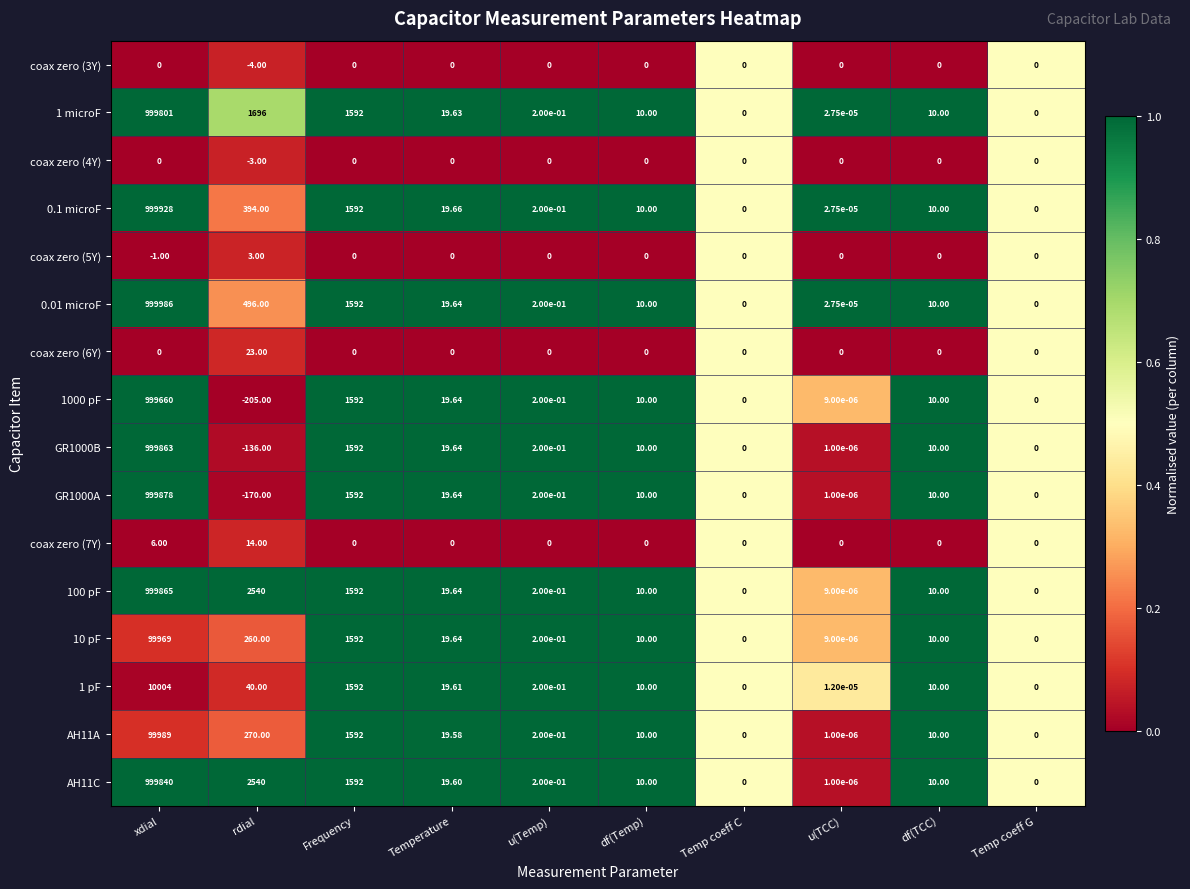

At which category does the chart reach its peak across all series?

xdial